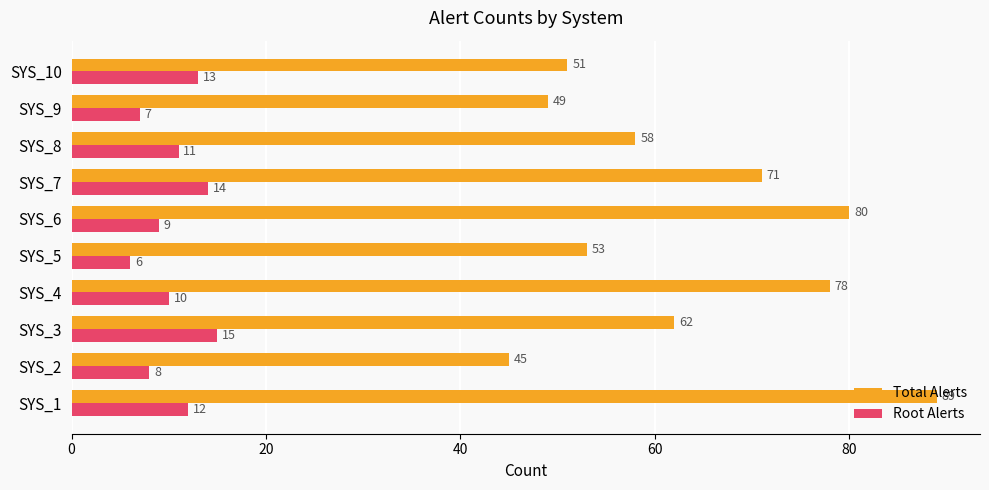

What is the total value across all series at SYS_2?

53